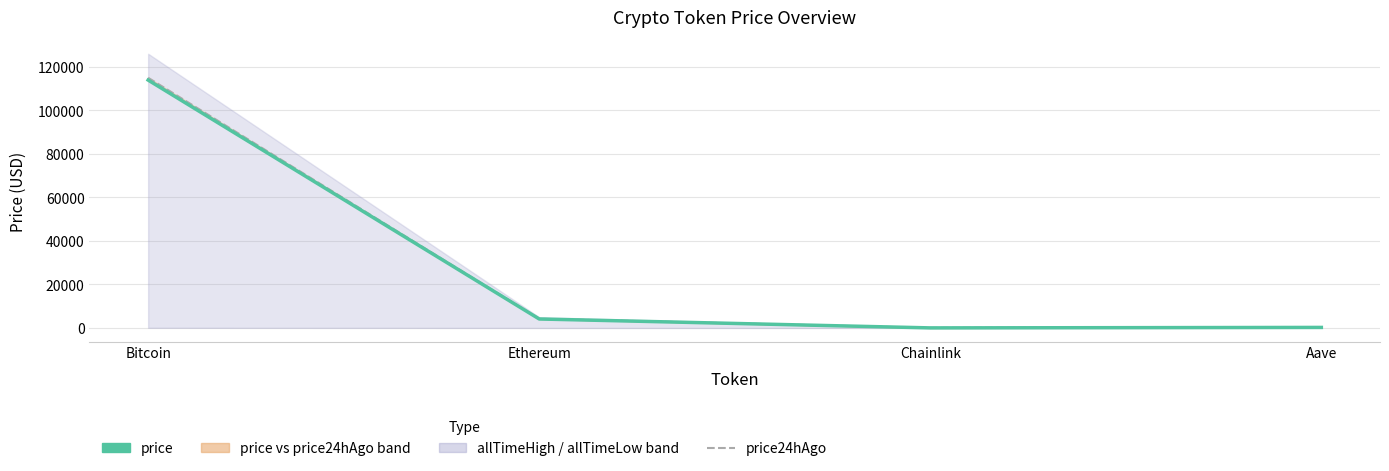

What is the difference between the maximum and minimum values in the price series?

113939.8